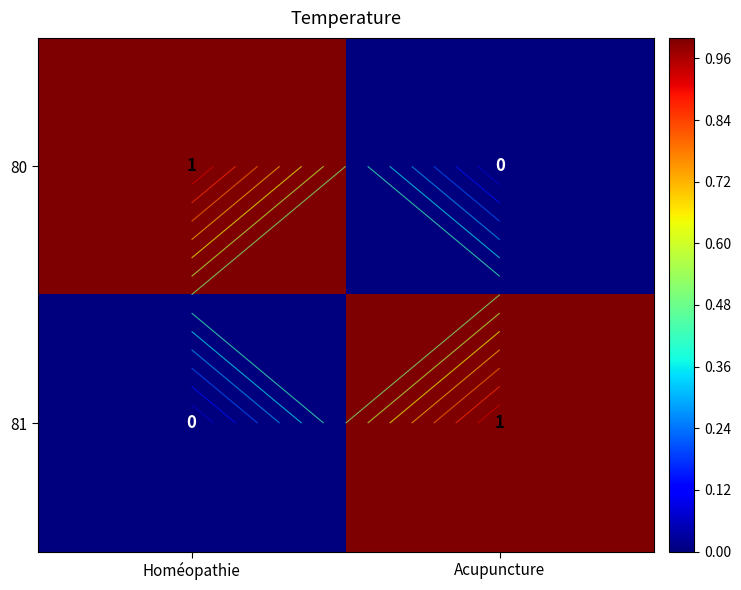

Which series has the widest spread of values?

80